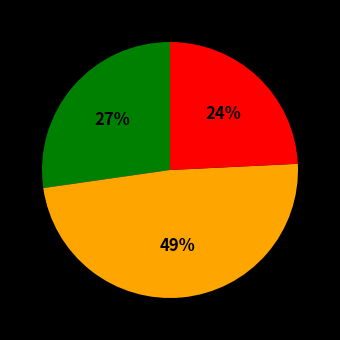

Is there any slice that represents more than half of the pie?

No